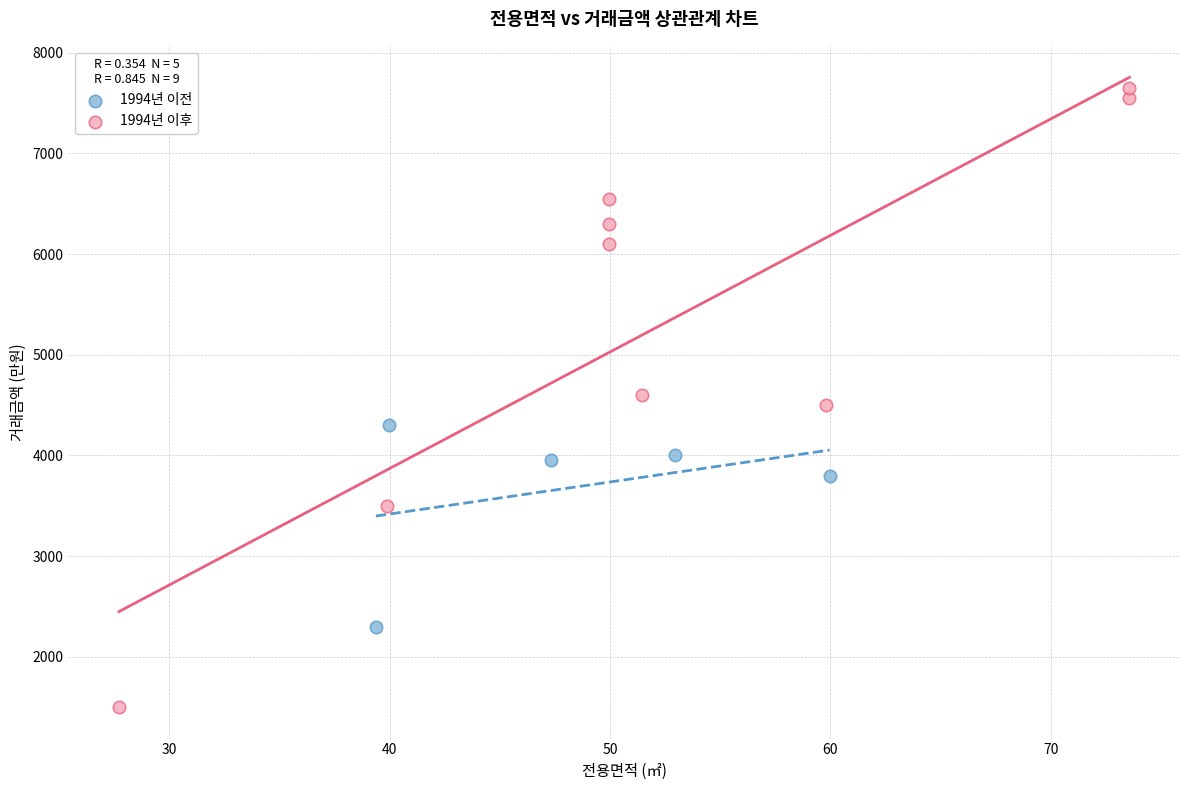

What are all the series names shown in the legend?

1994년 이전, 1994년 이후